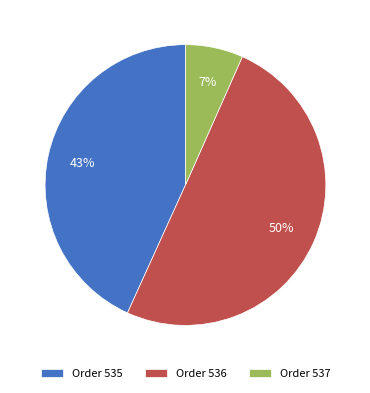

Between Order 537 and Order 536, which is larger?

Order 536